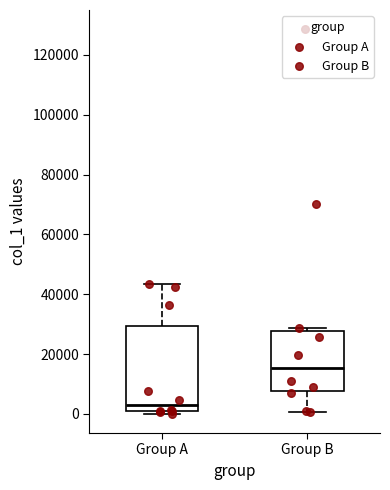

Reading left to right, transcribe this box plot: for each box, give where its median line is, the range the box spans, and where its two whiskers end, as read against the y-axis. The values are not printed on the chart, so give them approximately, as read against the axis.

Group A: median 2000, box 0 to 30000, whiskers 0 (just below the box's lower edge) to 44000
Group B: median 16000, box 8000 to 28000, whiskers 0 to 28000 (just above the box's upper edge)